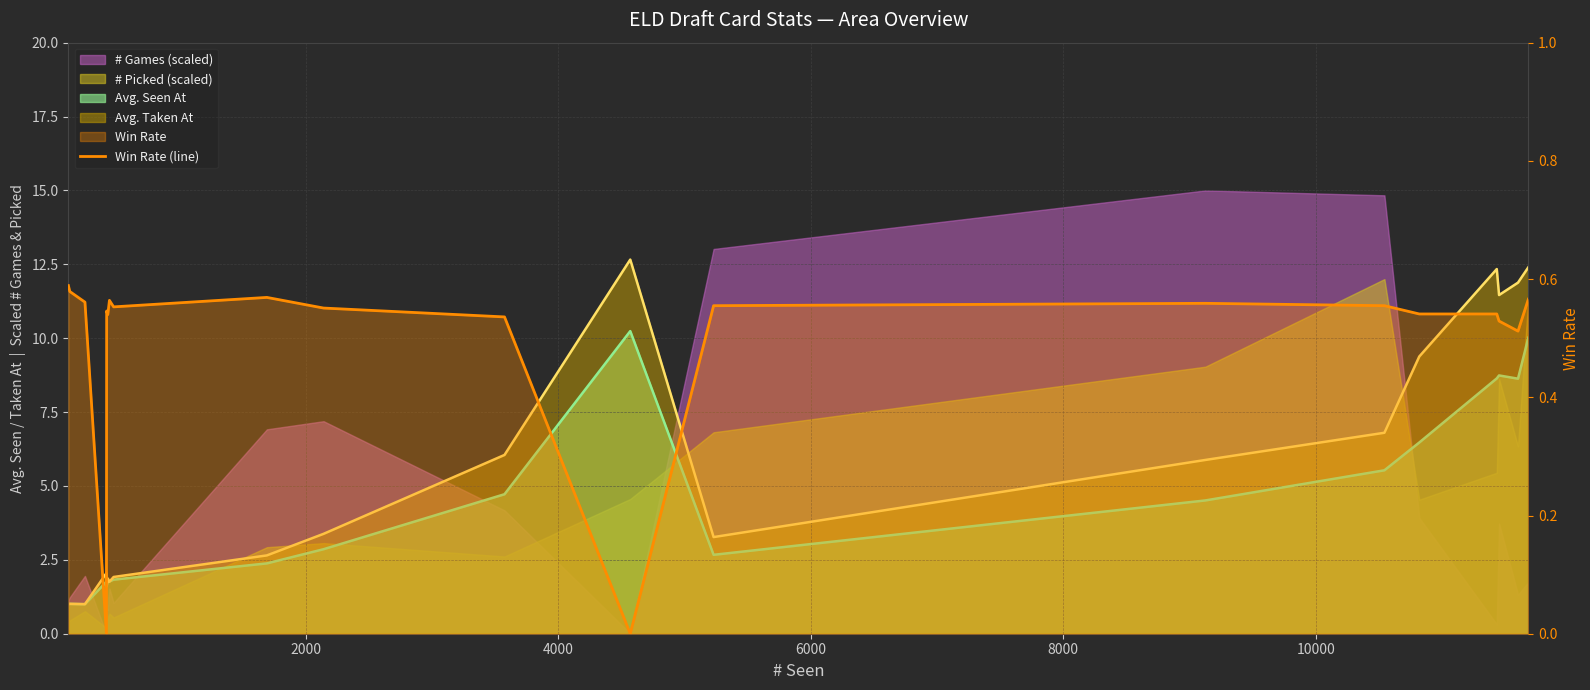

The chart shows a value of 0.9 at 7. True or false?

False